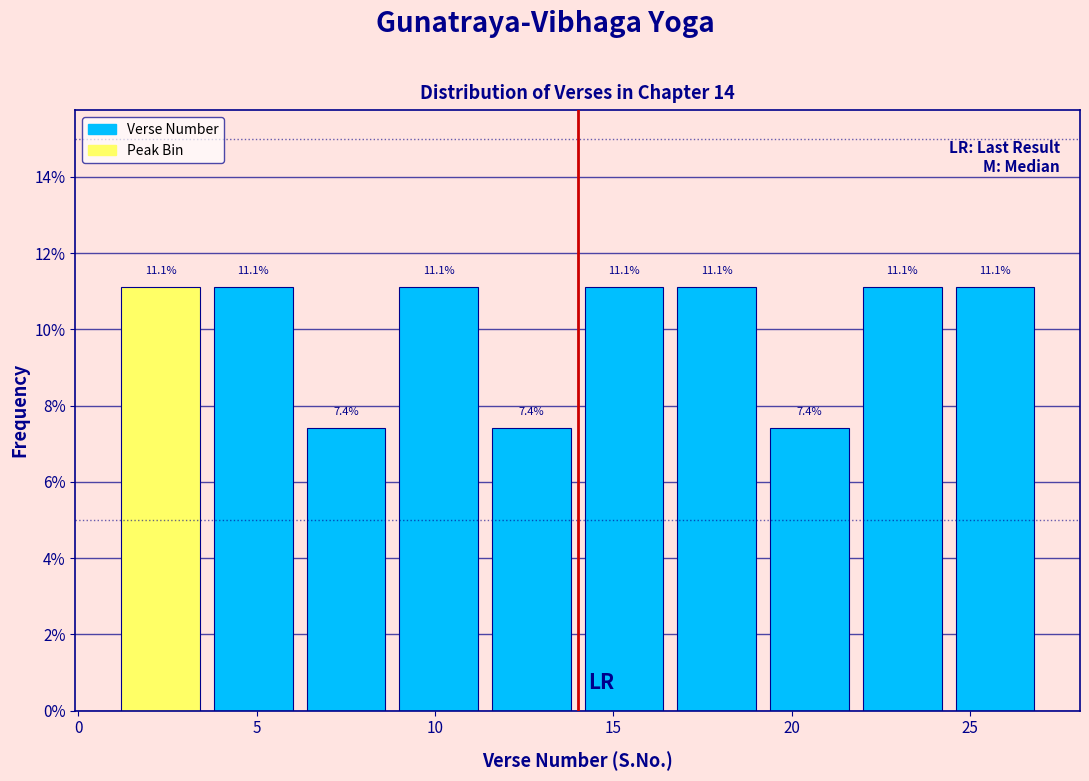

Reading left to right, transcribe this chart: for each bar, give the range it covers on the x-axis and its height. The bar edges are not printed on the chart, so give them approximately, as read against the axis.

1.0 to 3.6: 11.1
3.6 to 6.2: 11.1
6.2 to 8.8: 7.4
8.8 to 11.4: 11.1
11.4 to 14.0: 7.4
14.0 to 16.6: 11.1
16.6 to 19.2: 11.1
19.2 to 21.8: 7.4
21.8 to 24.4: 11.1
24.4 to 27.0: 11.1